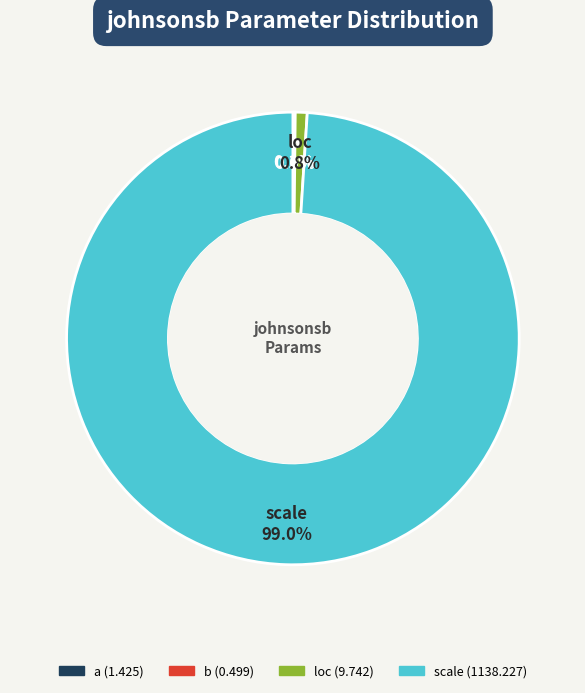

Is there a majority slice in this chart?

Yes